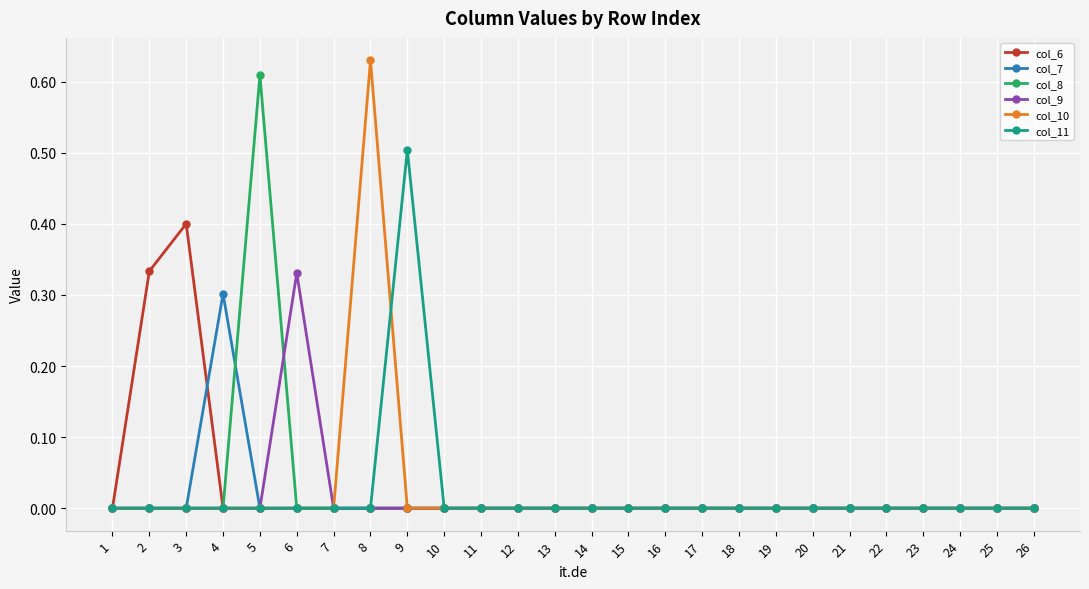

Is it true that col_7 equals 0.0 at 20?

True